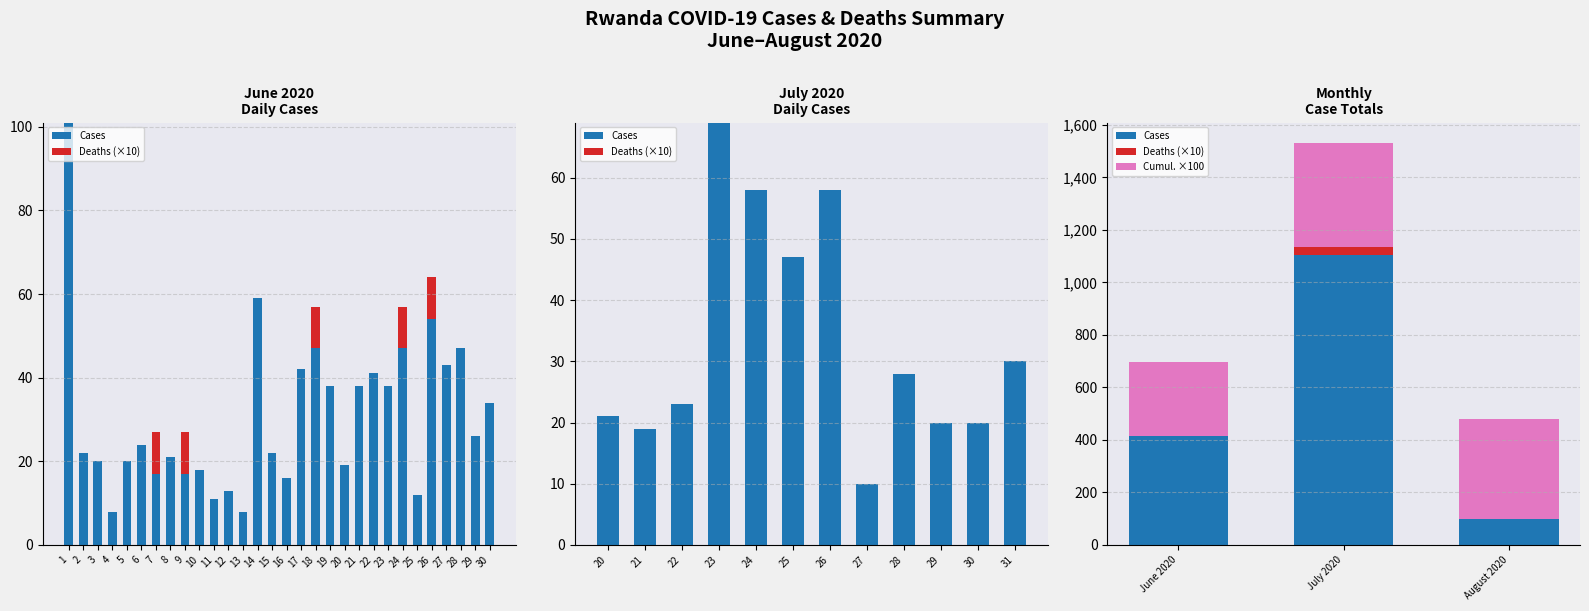

What is the maximum value for Cases?

1106